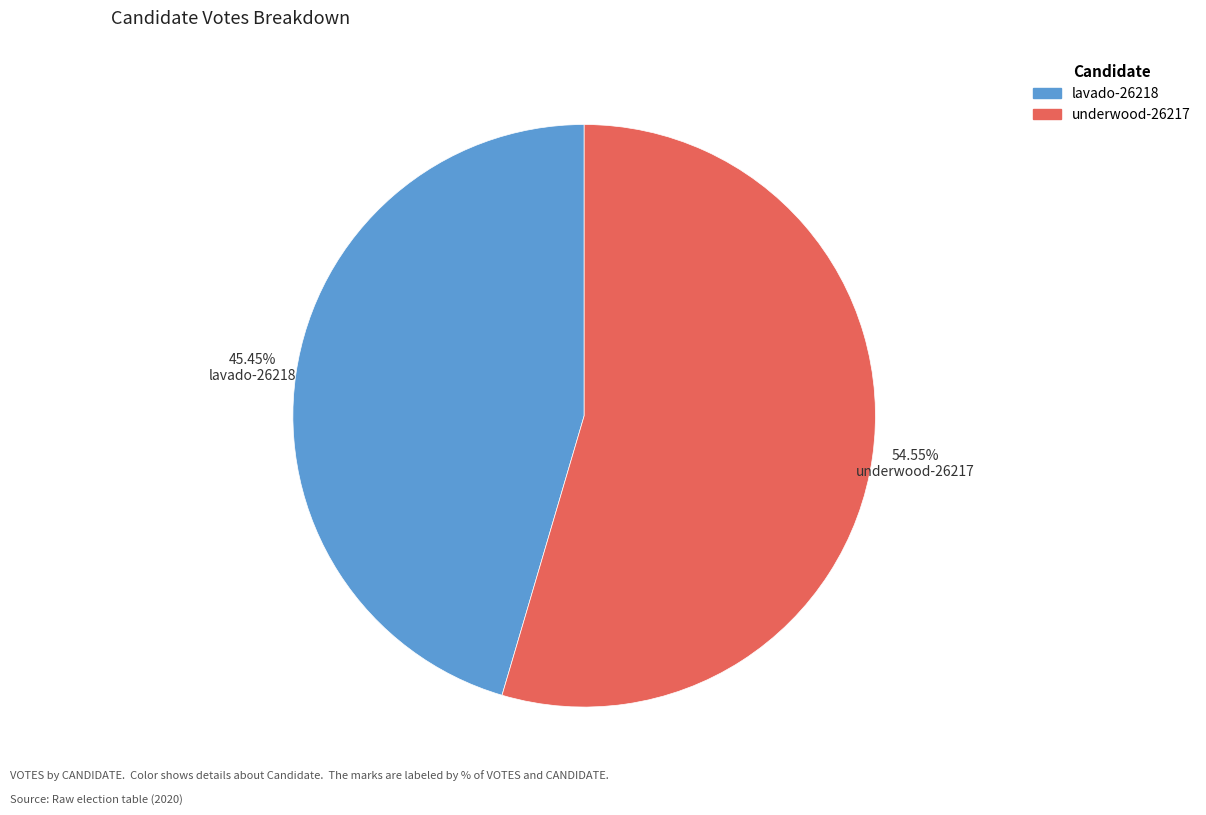

How many slices are in this pie chart?

2